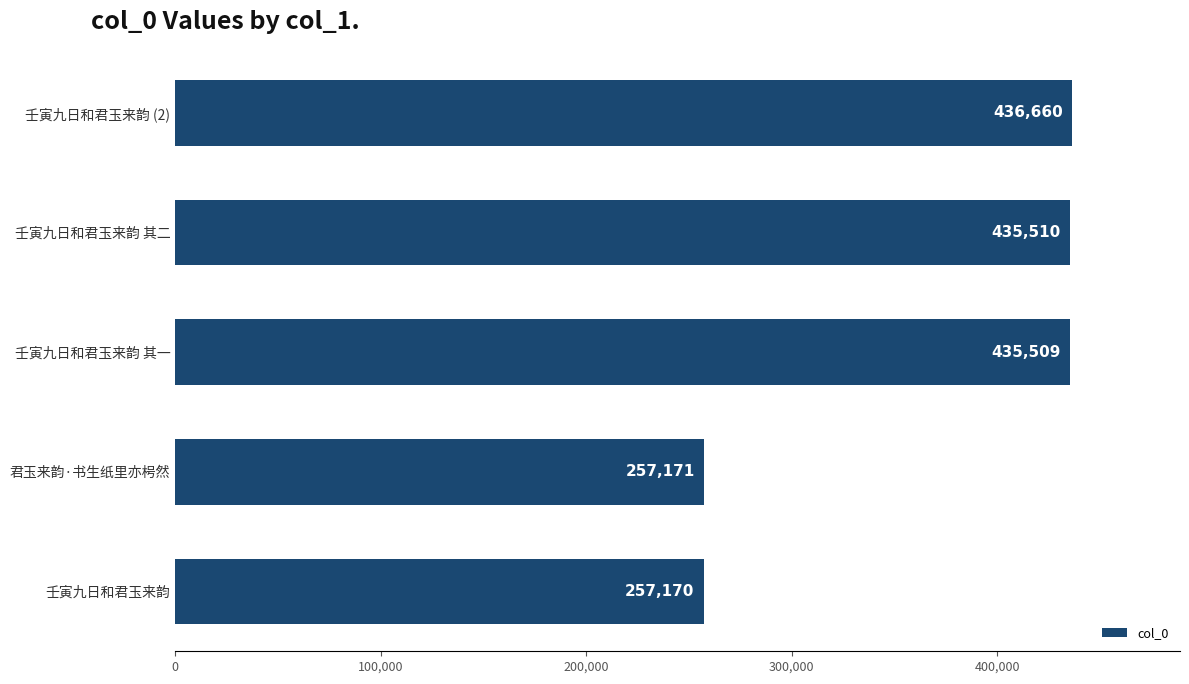

Does the chart contain any negative values?

No